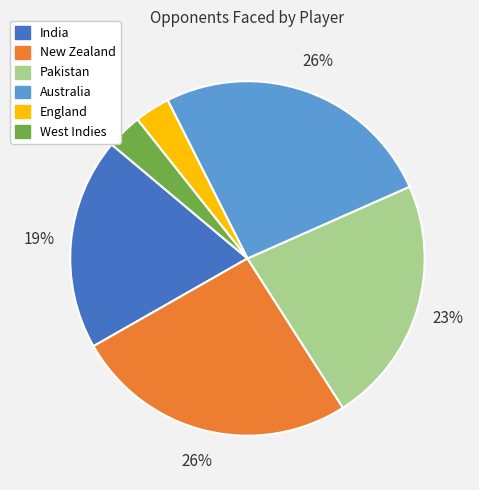

To the nearest percent, what is the difference between the largest and smallest slice percentages?

23%